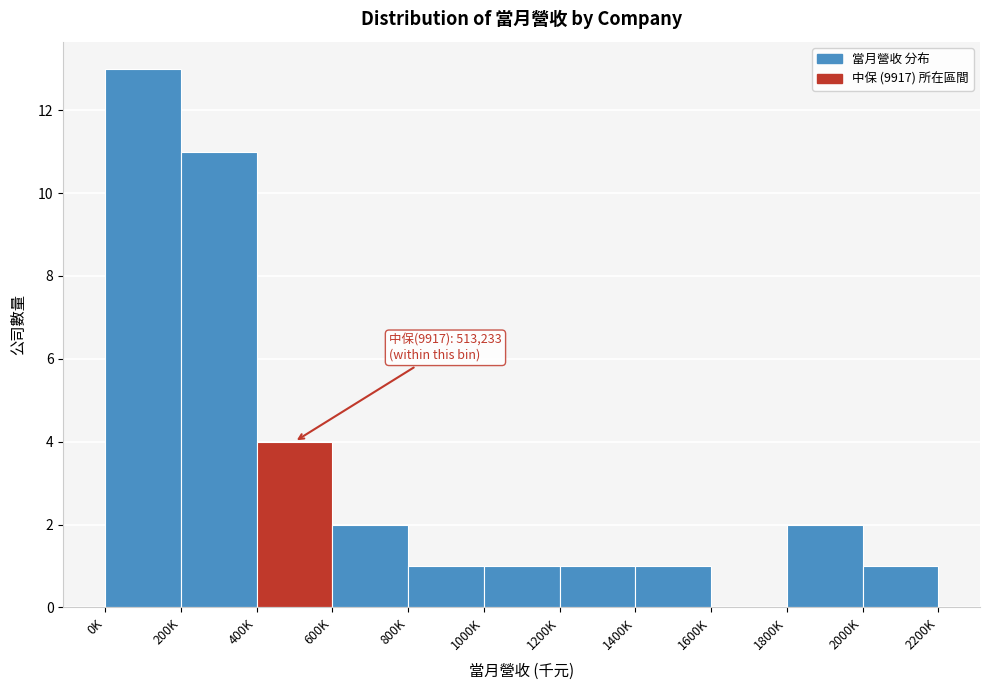

Reading right to left, list all the values displayed in this chart.

2000K=1	1800K=2	1600K=0	1400K=1	1200K=1	1000K=1	800K=1	600K=2	400K=4	200K=11	0K=13